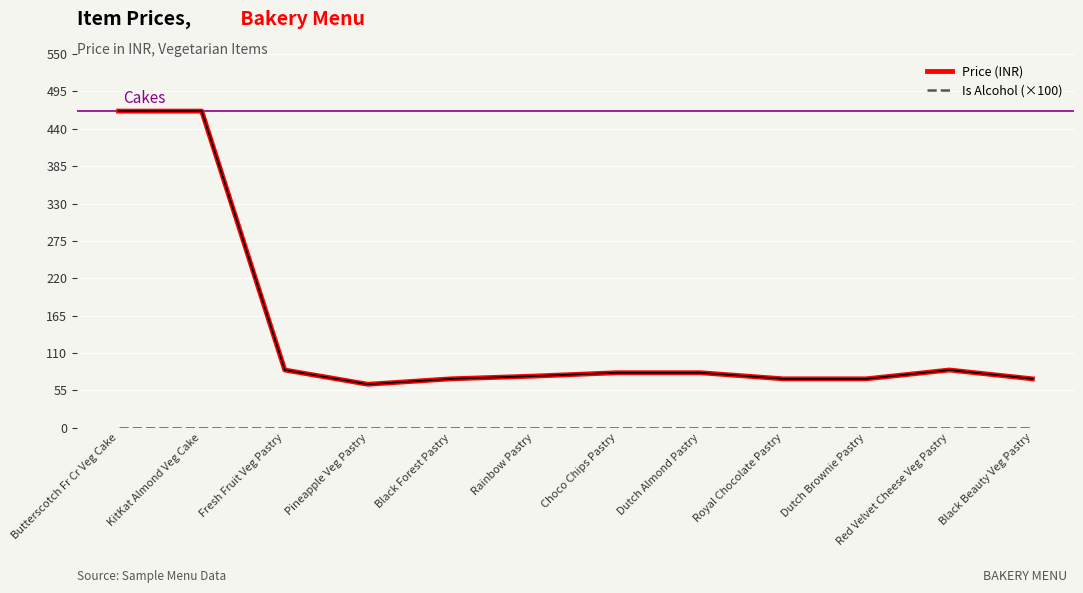

What value does the Price (INR) series have at Pineapple Veg Pastry?

64